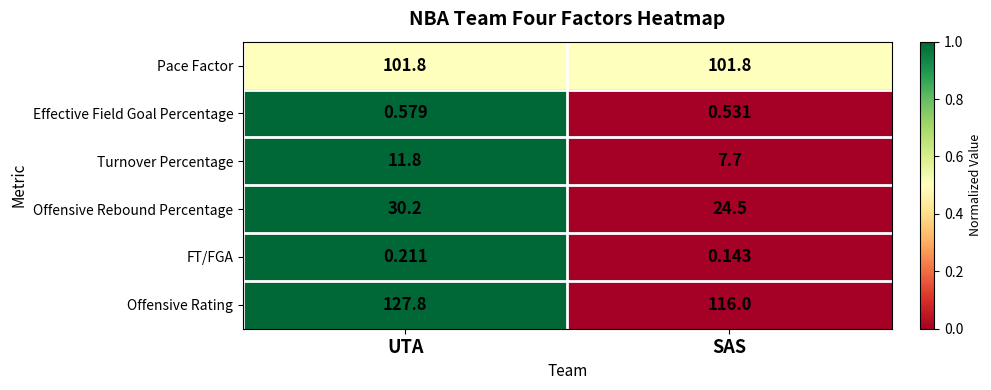

At which label does Offensive Rating first exceed 127?

UTA